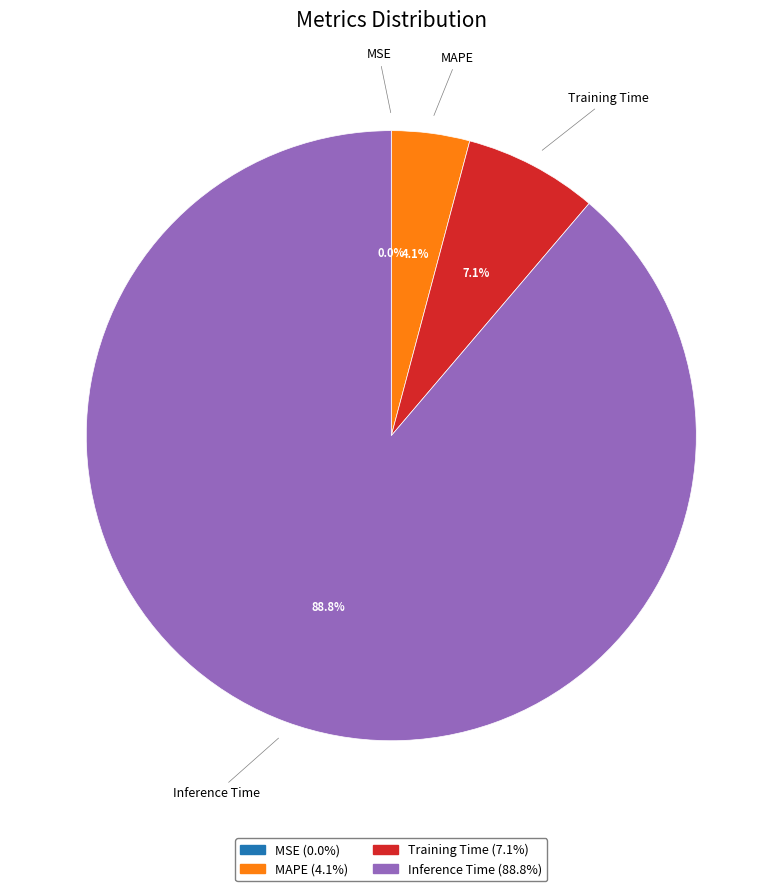

Does Inference Time account for over 50% of the chart?

Yes